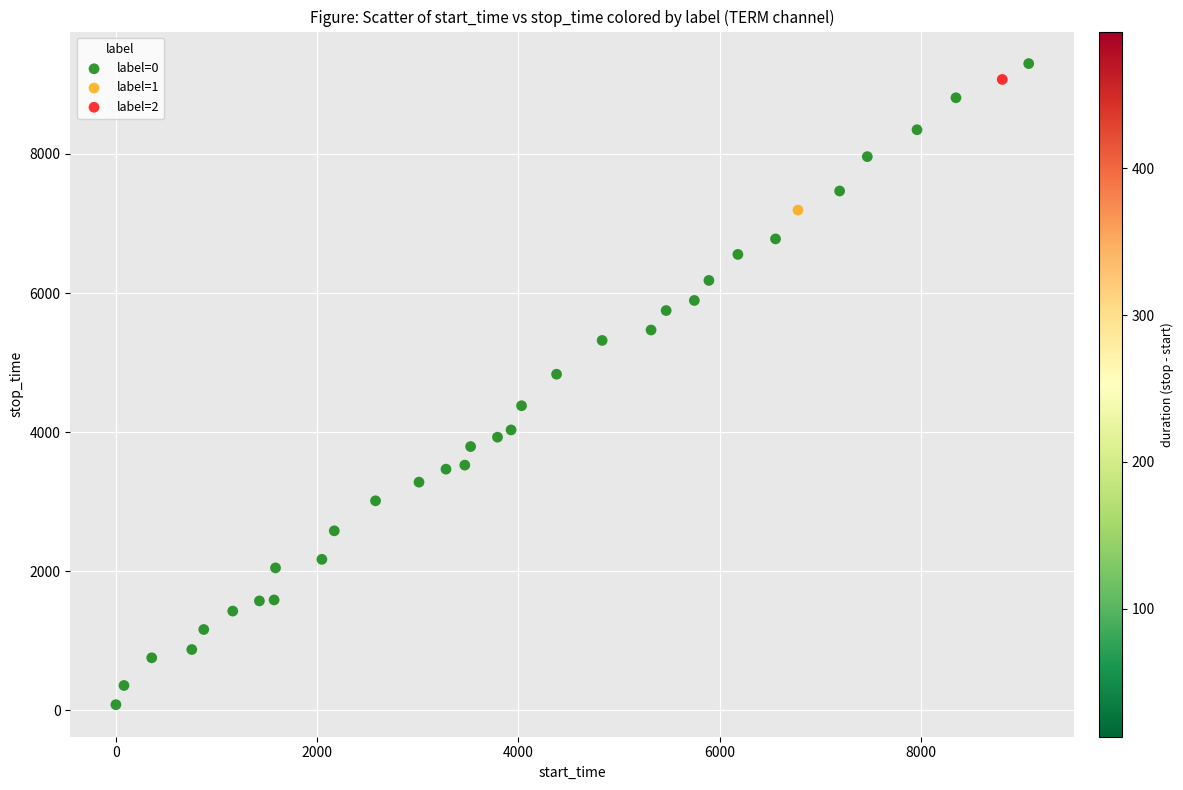

What are all the series names shown in the legend?

label=0, label=1, label=2